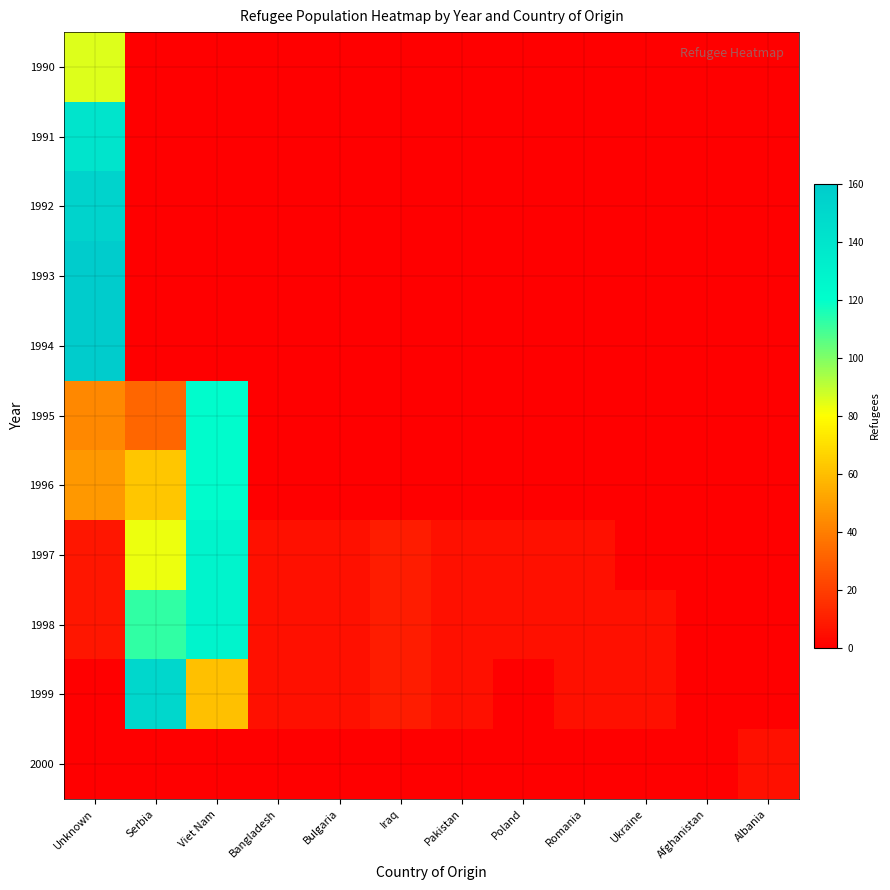

At how many categories does at least one series exceed 152?

1